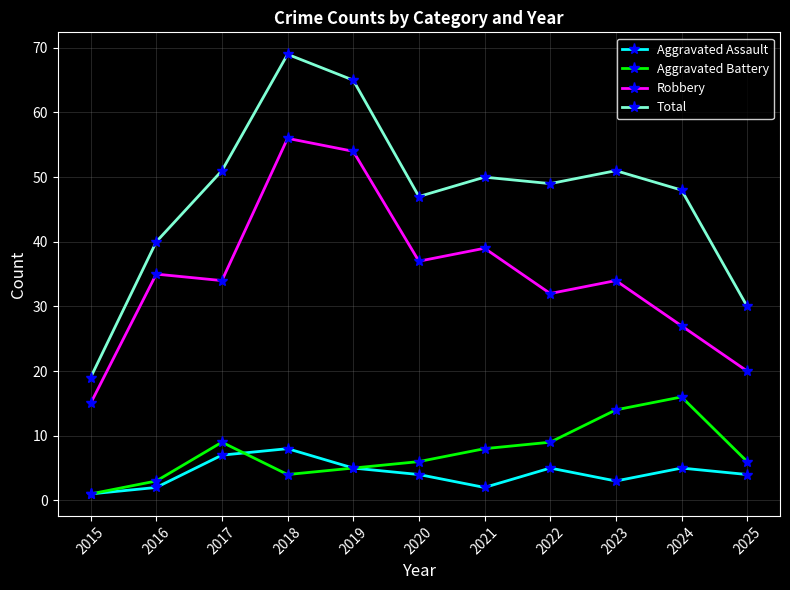

The value of Total at 2021 is 50. True or false?

True